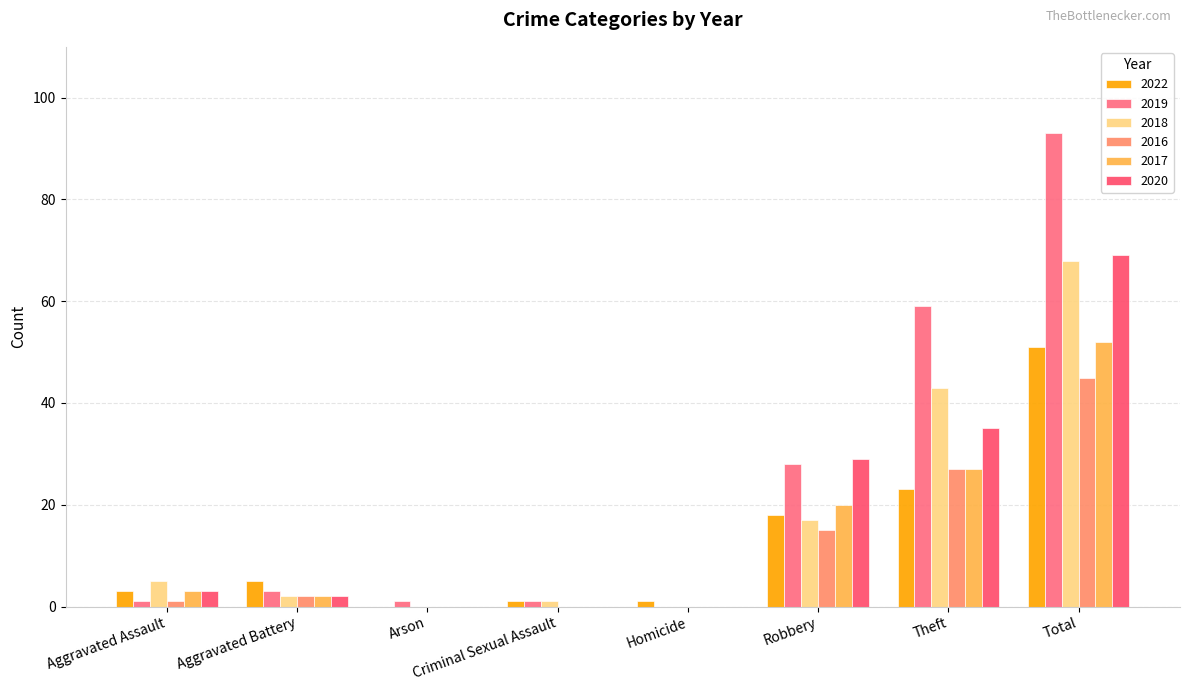

How many categories are shown in the chart?

8